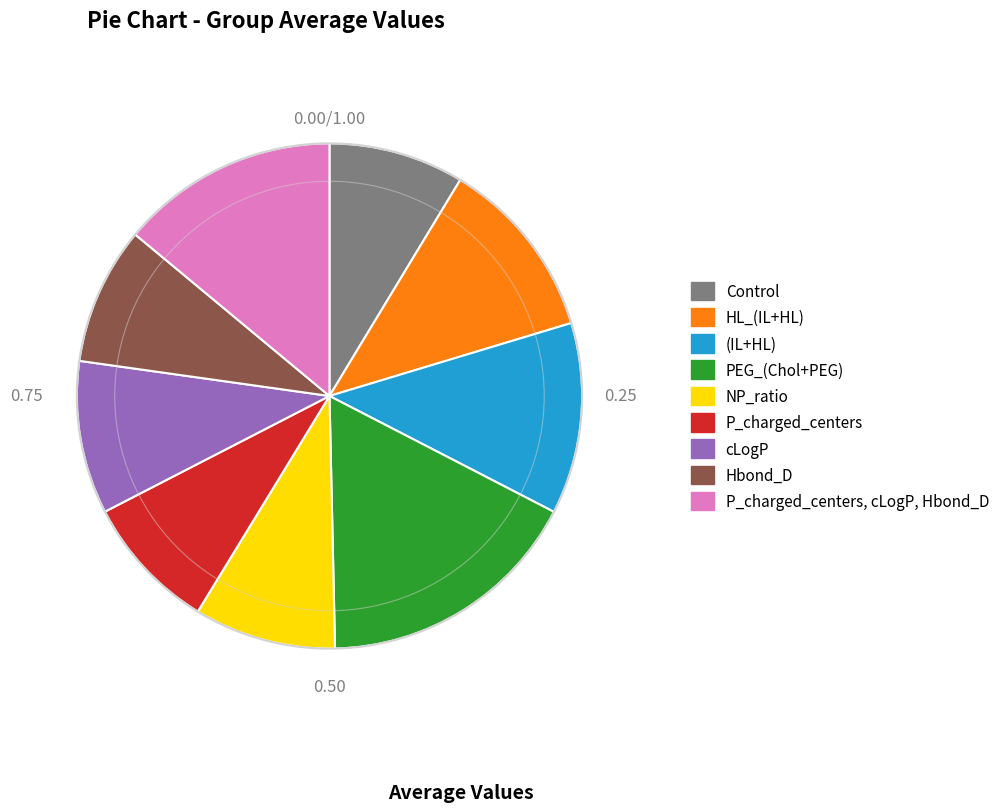

The Hbond_D slice represents 1% of the pie. True or false?

False